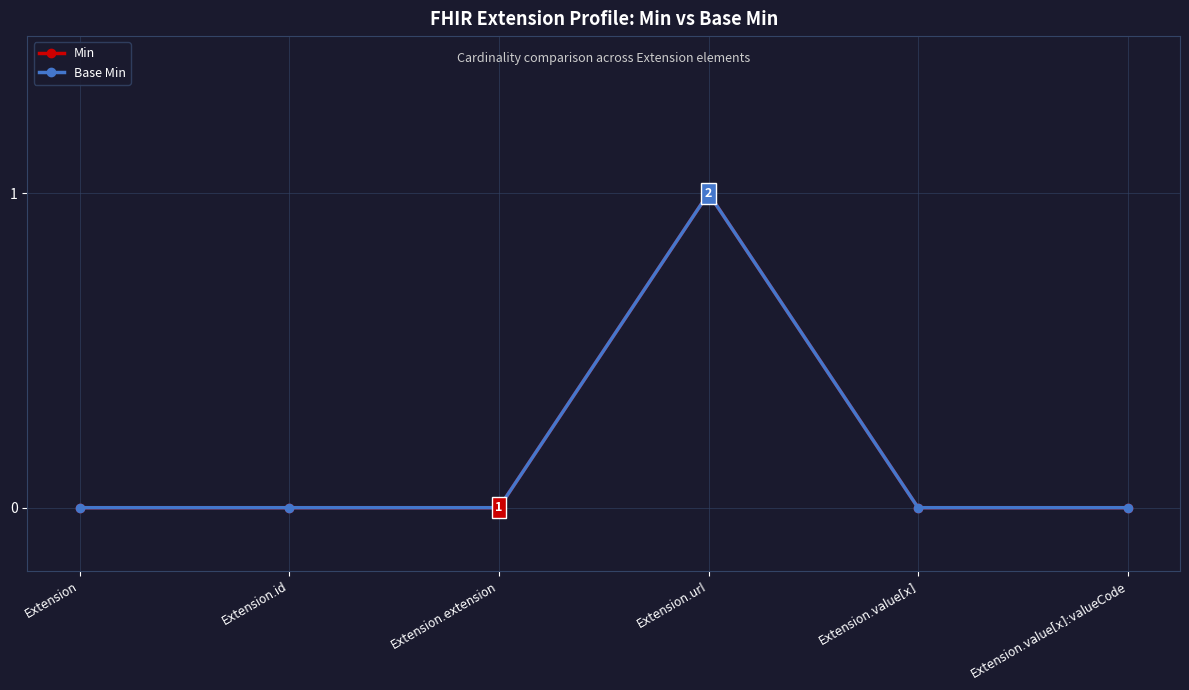

Is this an area chart (filled region under the line)?

No